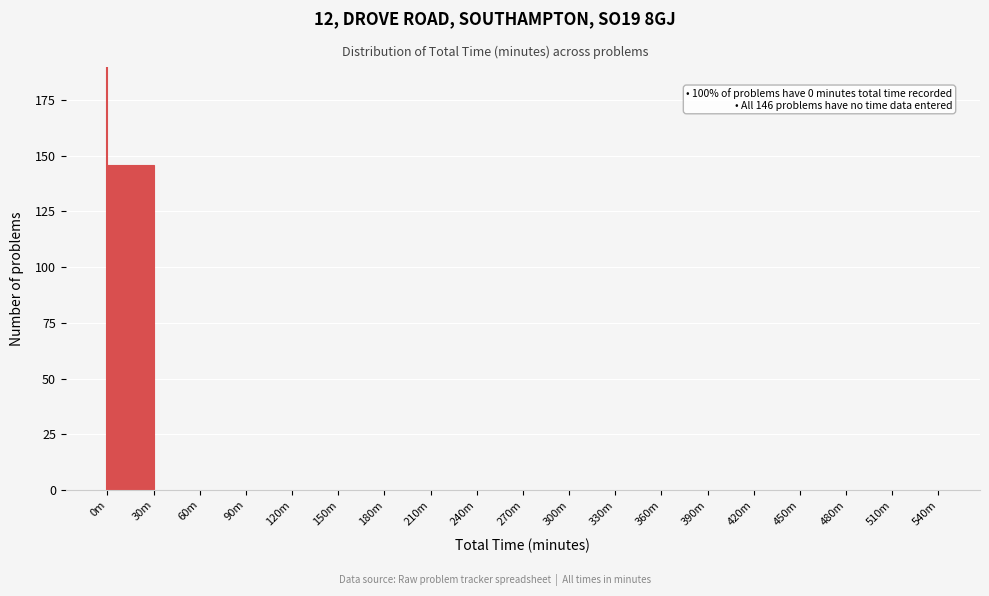

Reading left to right, extract all data points from this chart.

0m=146	30m=0	60m=0	90m=0	120m=0	150m=0	180m=0	210m=0	240m=0	270m=0	300m=0	330m=0	360m=0	390m=0	420m=0	450m=0	480m=0	510m=0